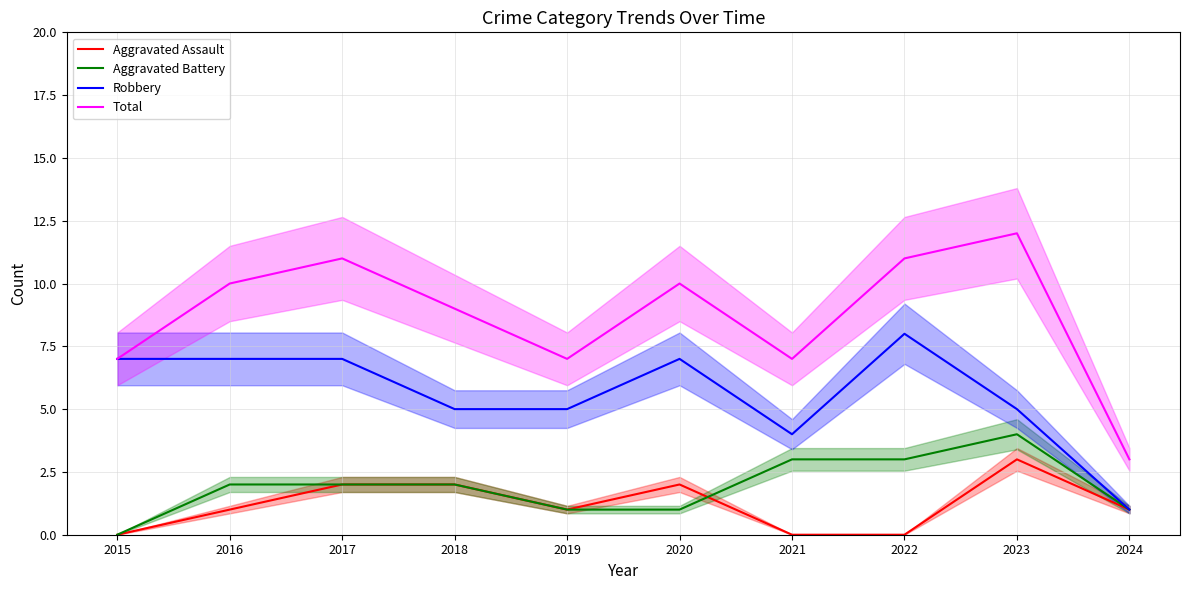

What are all the series names shown in the legend?

Aggravated Assault, Aggravated Battery, Robbery, Total